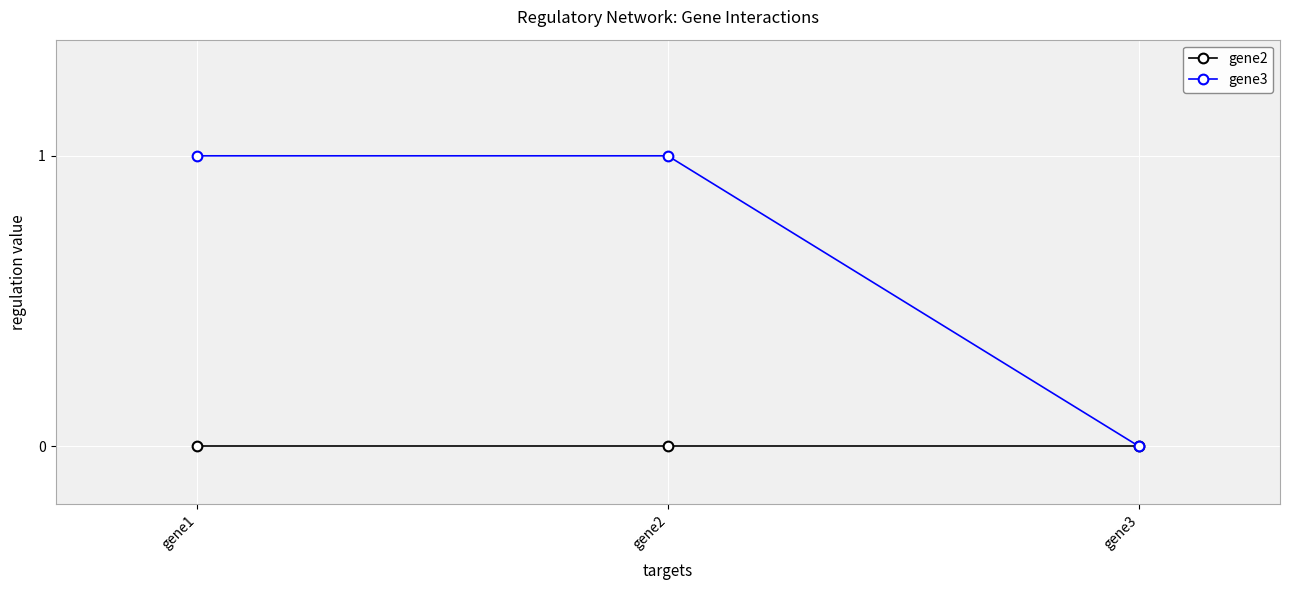

Reading right to left, extract all data points from this chart.

gene2: gene3=0	gene2=0	gene1=0
gene3: gene3=0	gene2=1	gene1=1